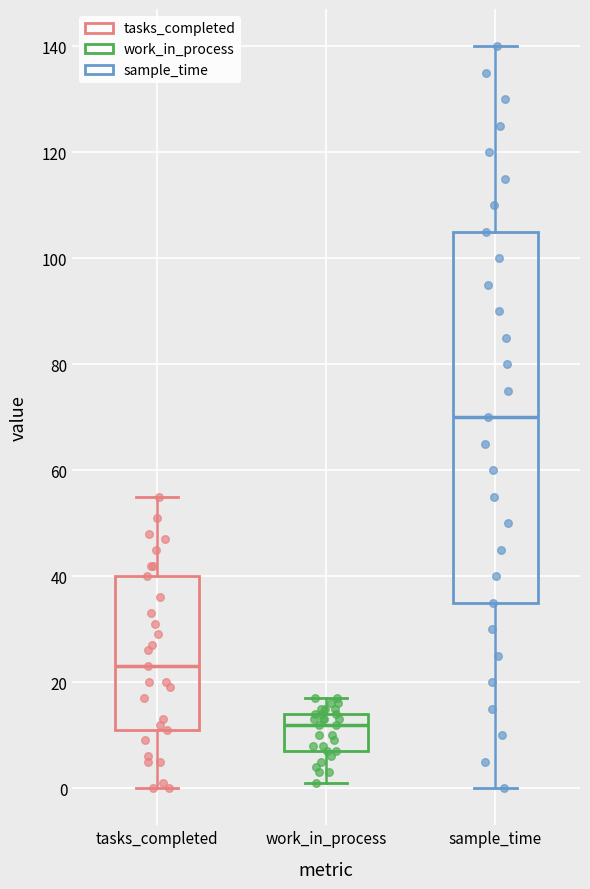

Comparing the boxes themselves (not the whiskers), which one is the tallest?

sample_time